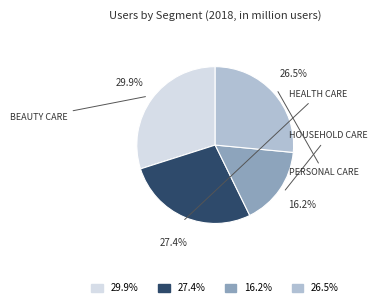

Is there a majority slice in this chart?

No